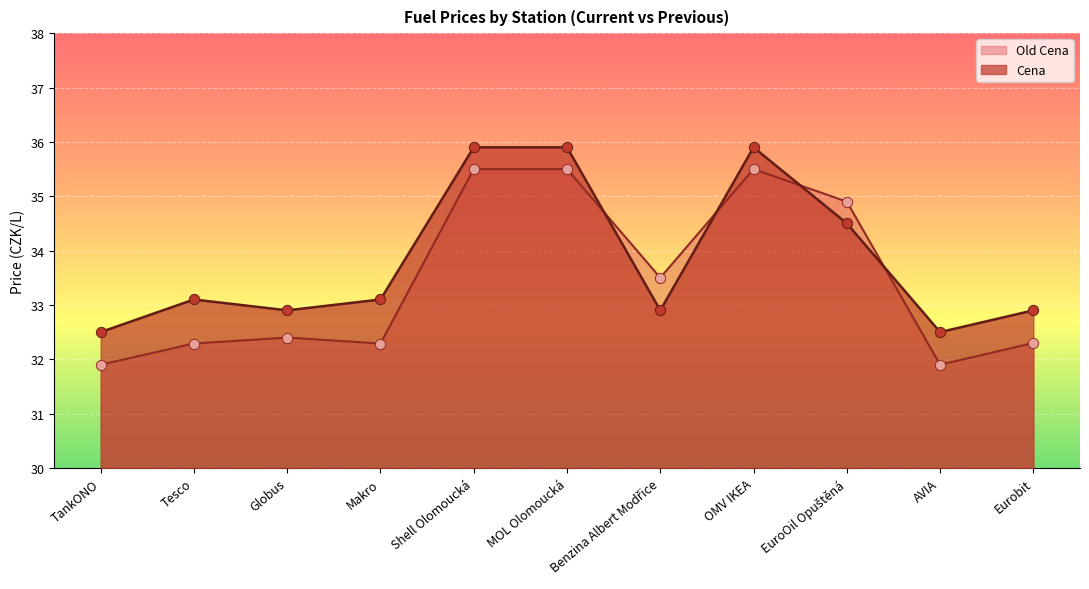

At which category is the sum across all series the highest?

Shell Olomoucká